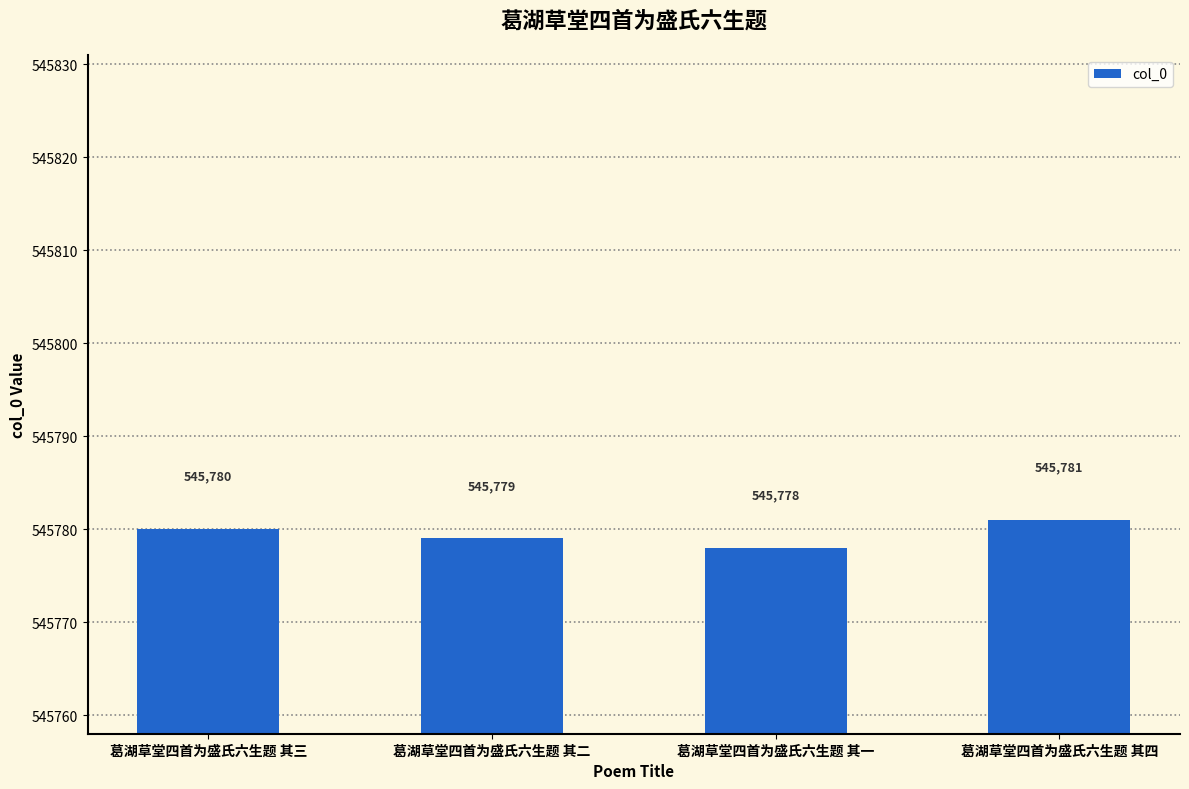

The value at 葛湖草堂四首为盛氏六生题 其四 is 147441. True or false?

False